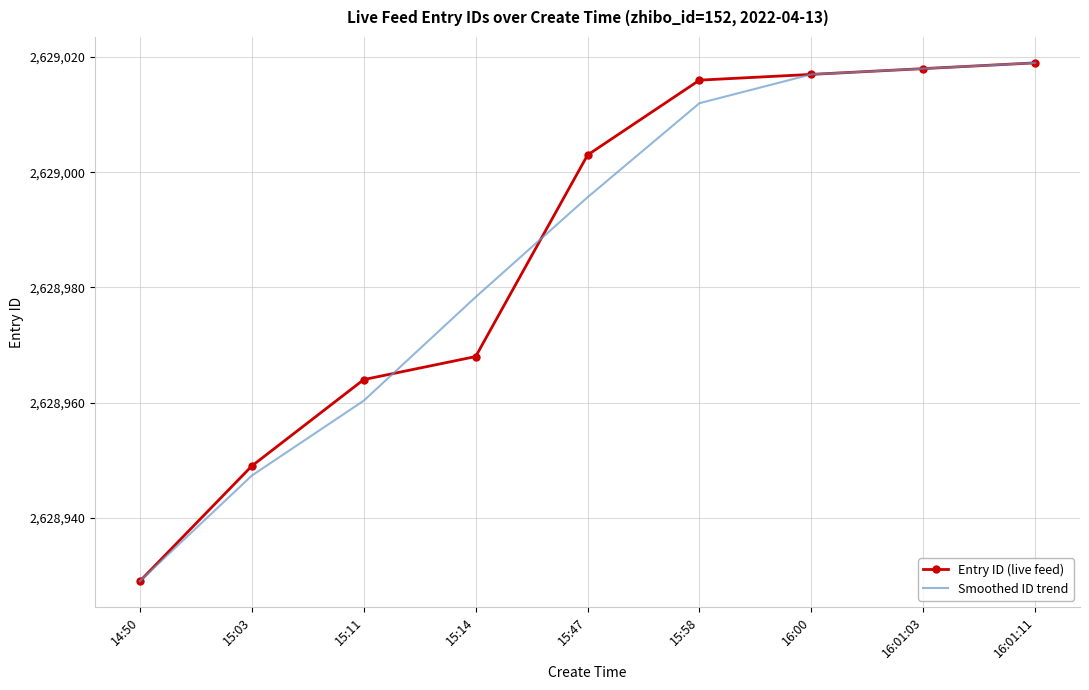

Reading right to left, extract all data points from this chart.

Entry ID (live feed): 16:01:11=2629019.0	16:01:03=2629018.0	16:00=2629017.0	15:58=2629016.0	15:47=2629003.0	15:14=2628968.0	15:11=2628964.0	15:03=2628949.0	14:50=2628929.0
Smoothed ID trend: 16:01:11=2629019.0	16:01:03=2629018.0	16:00=2629017.0	15:58=2629012.0	15:47=2628995.7	15:14=2628978.3	15:11=2628960.3	15:03=2628947.3	14:50=2628929.0